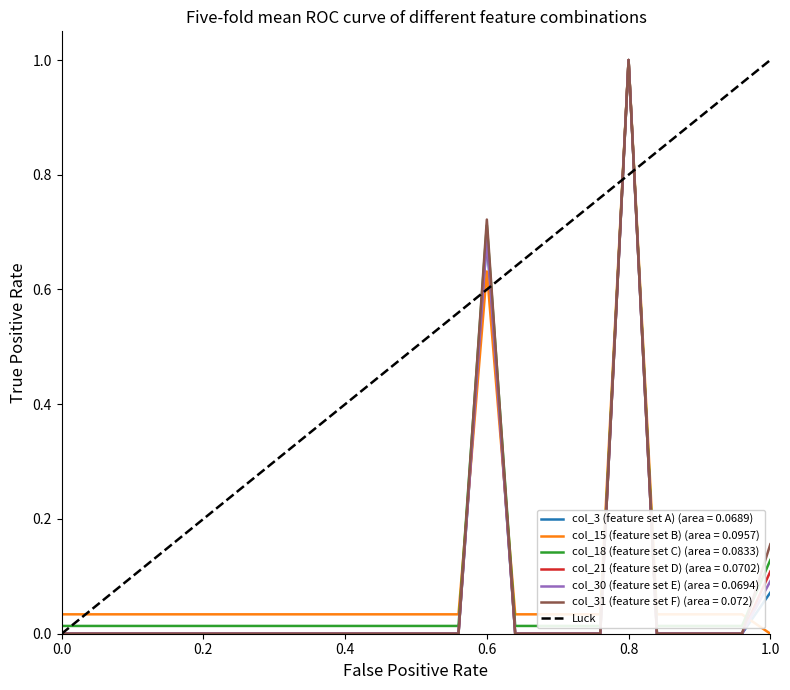

Which category has the highest value in the col_3 (feature set A) (area = 0.0689) series?

0.8